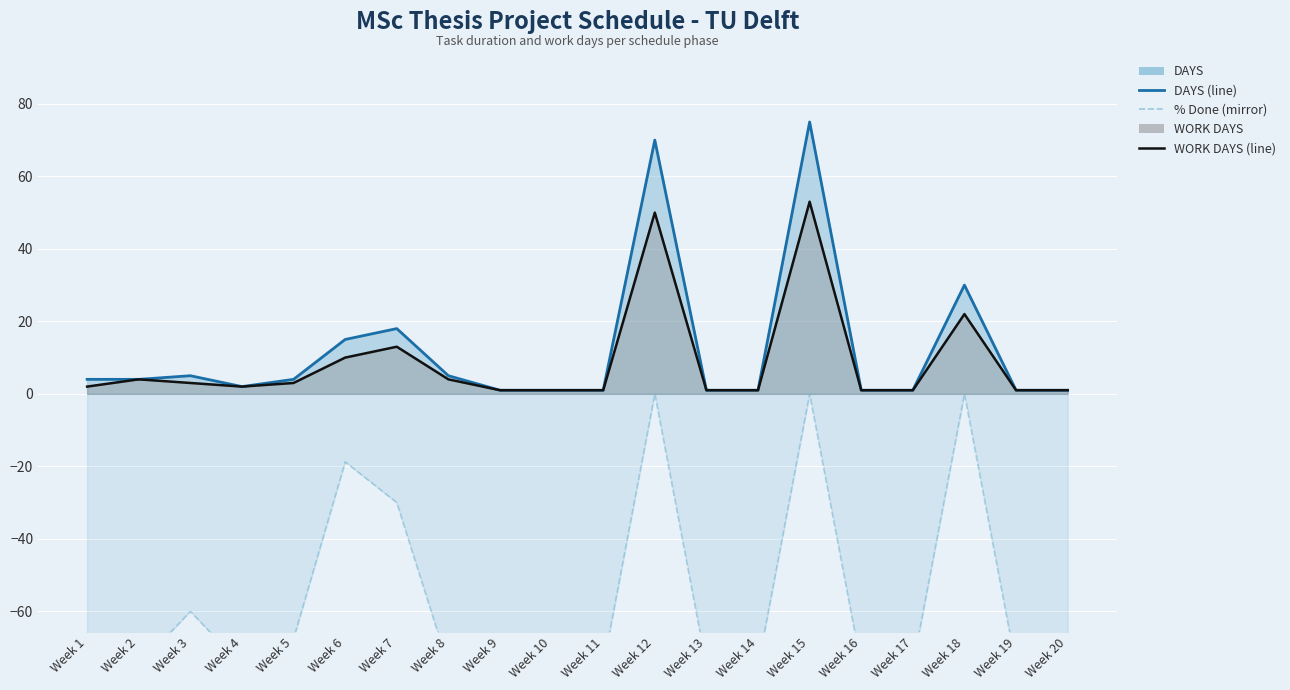

Count the % Done (mirror) values in the range -75 to -30.

16